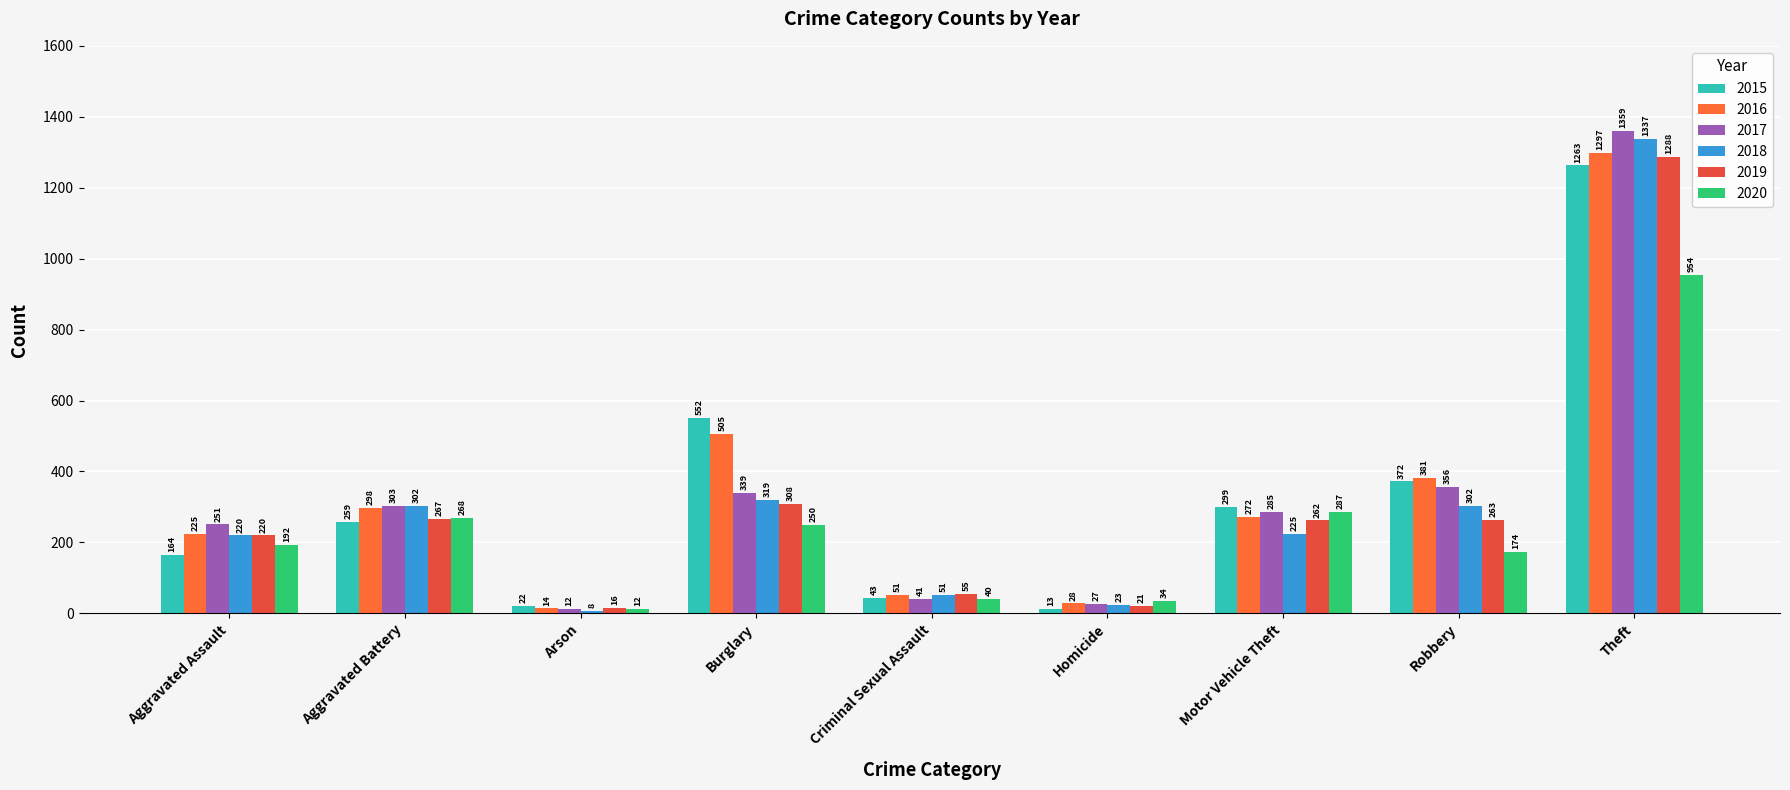

Which category has the lowest value across all series?

Arson